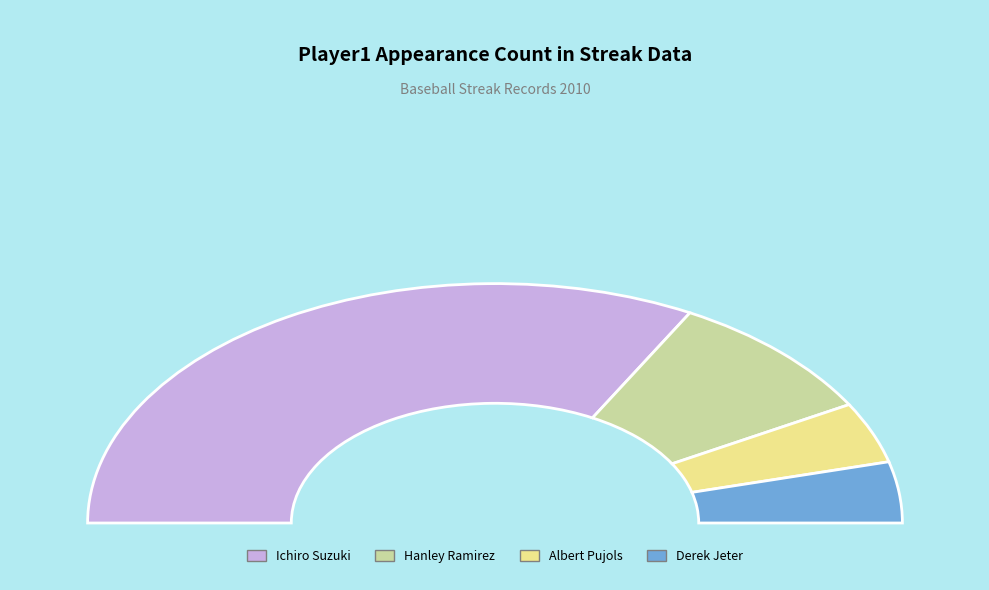

Count the number of slices in the pie.

4